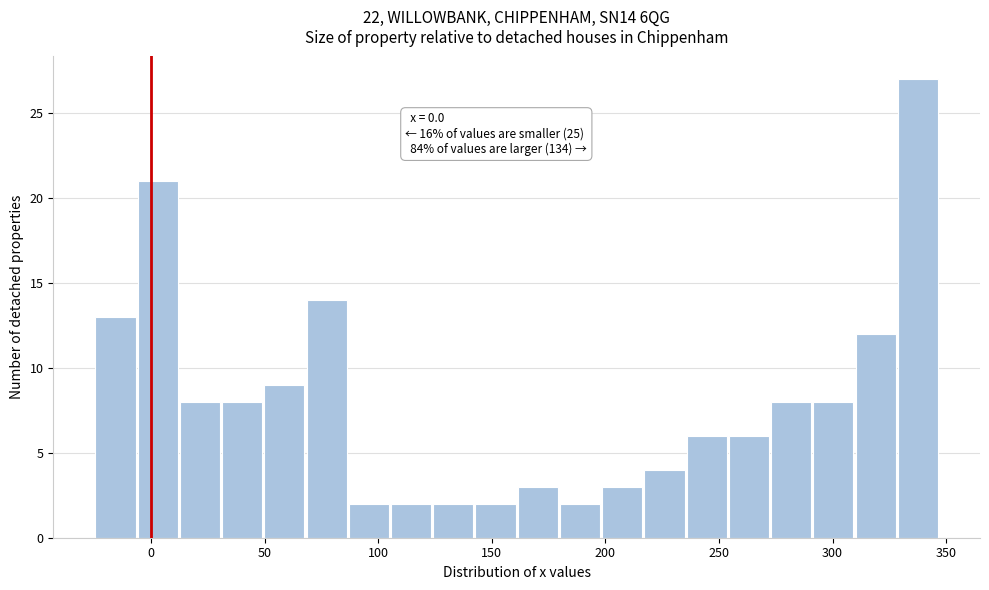

Read against the x-axis, roughly where is the centre of the tallest bar?

340